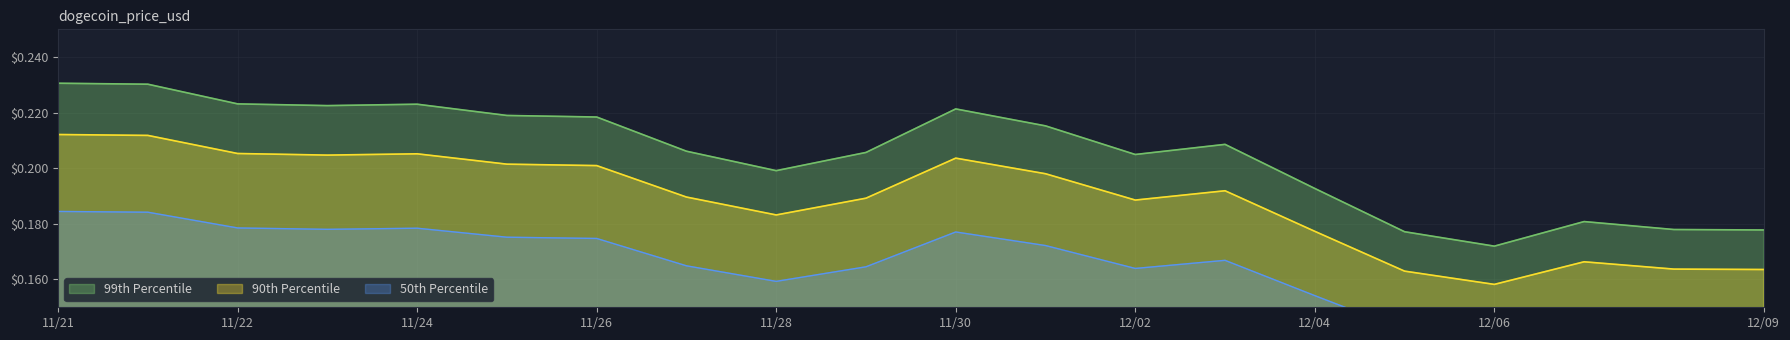

At which category does the chart reach its peak across all series?

11/21